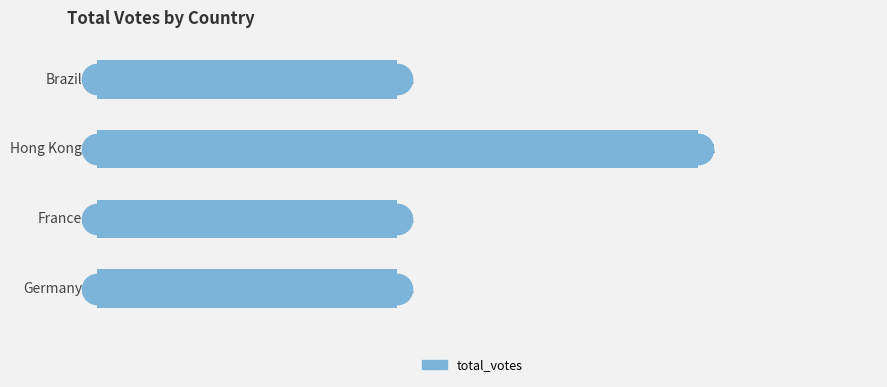

How many data points are above 1?

1